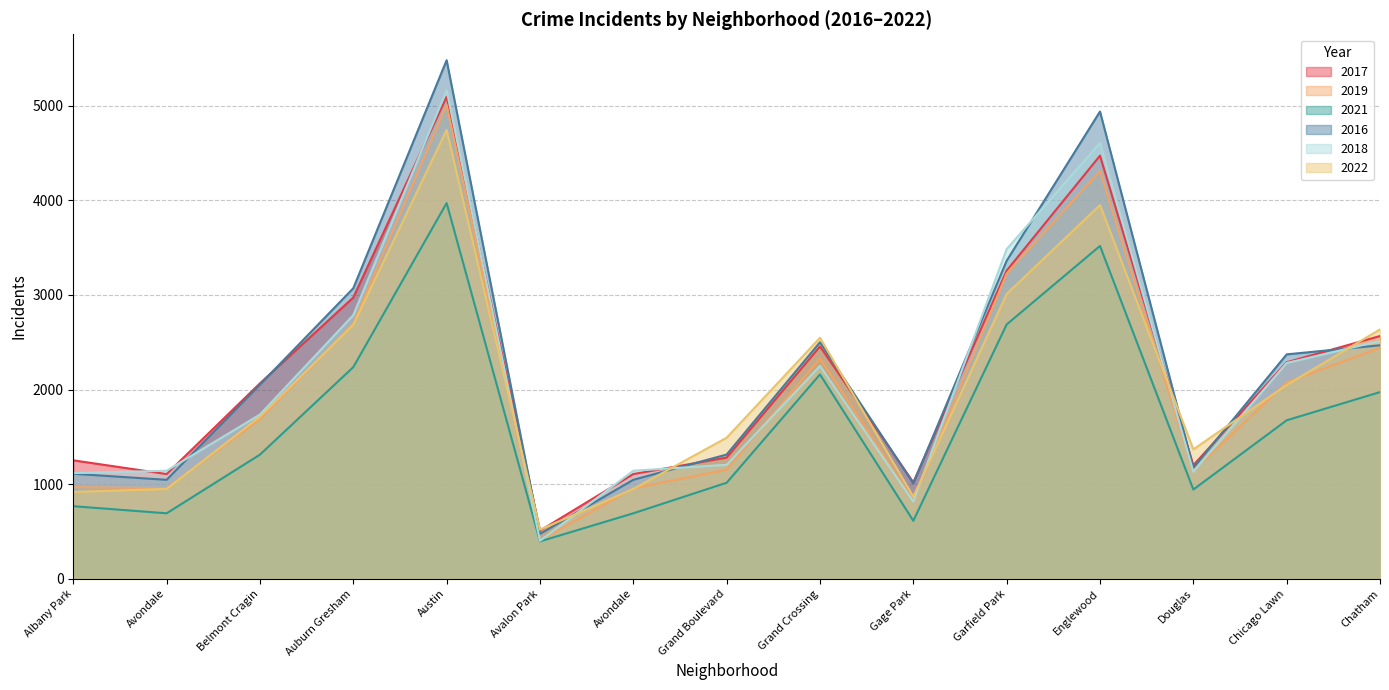

True or false: 2019 has more than 0 points higher than both neighbors.

True